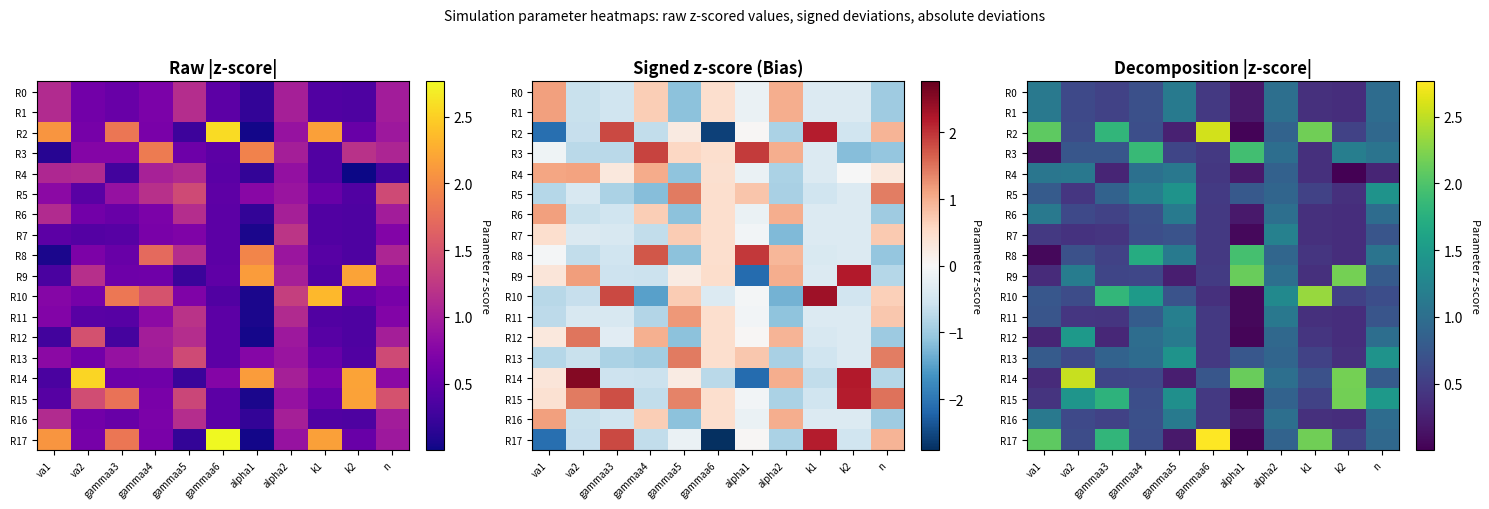

What is the difference between the second highest and minimum values in the R11 series?

1.0